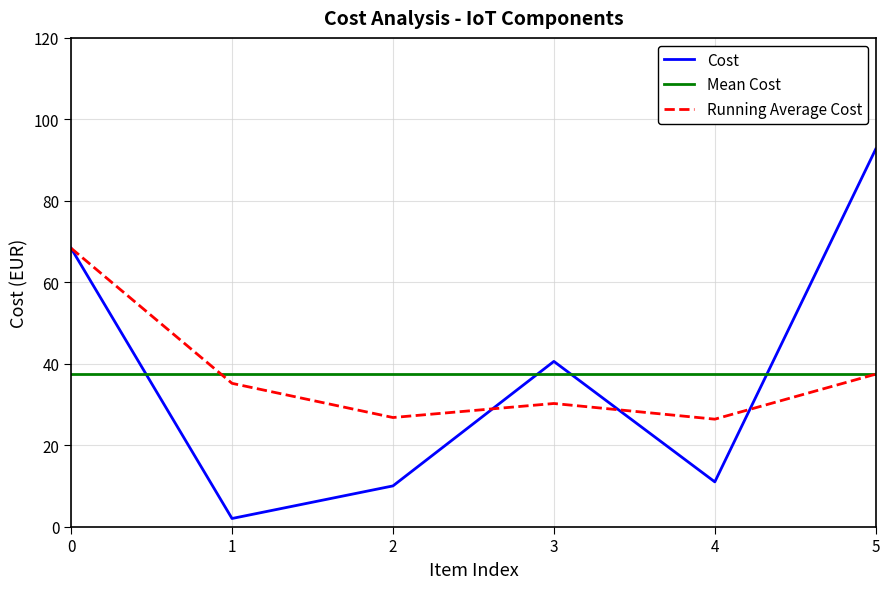

How many values in the Running Average Cost series exceed 35?

3